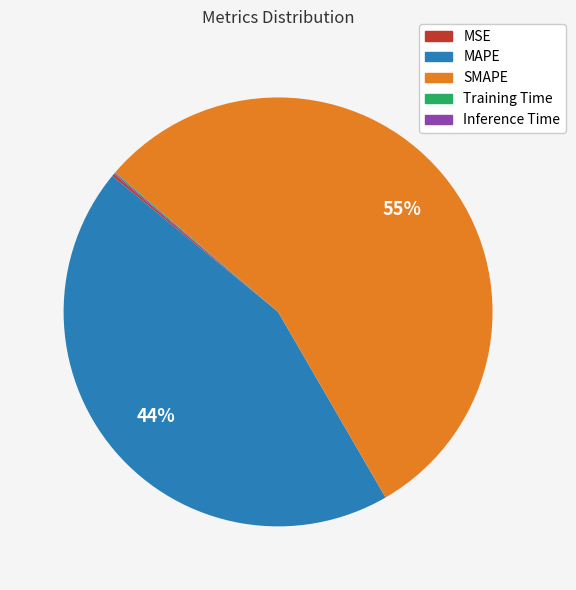

Which category accounts for the majority?

SMAPE